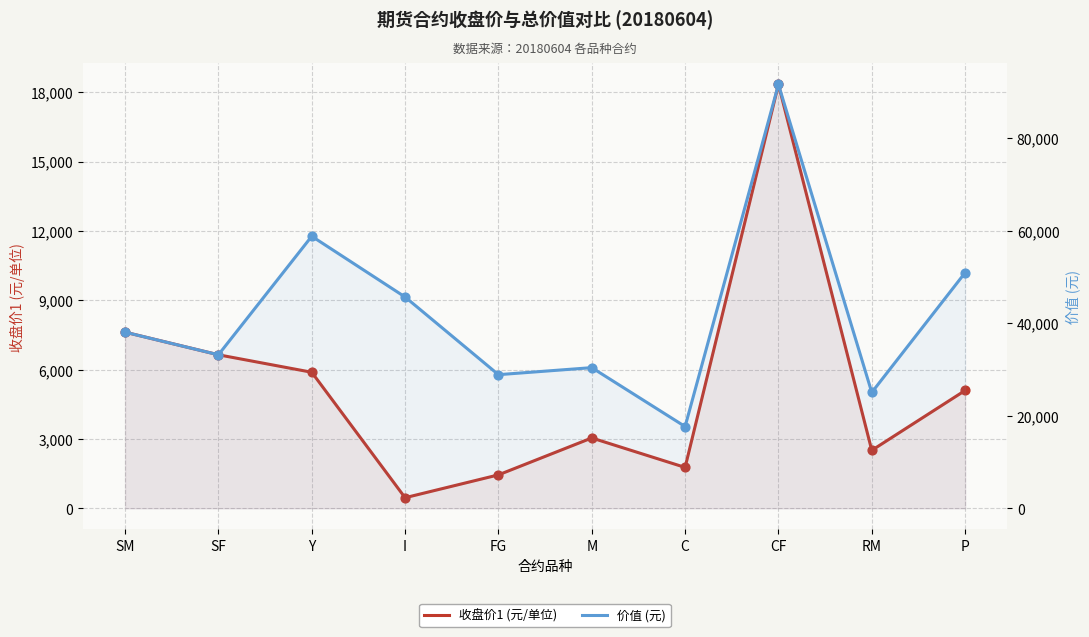

At which category is the sum across all series the highest?

CF